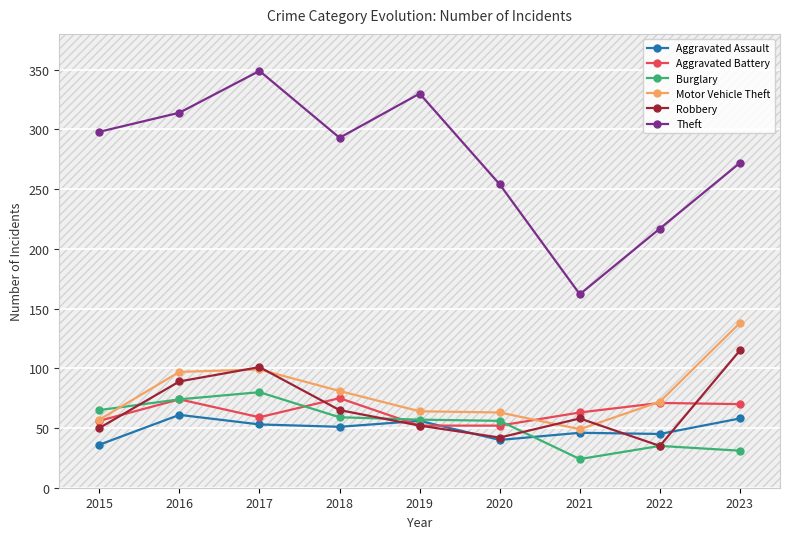

List the series in order of their peak value, highest first.

Theft, Motor Vehicle Theft, Robbery, Burglary, Aggravated Battery, Aggravated Assault